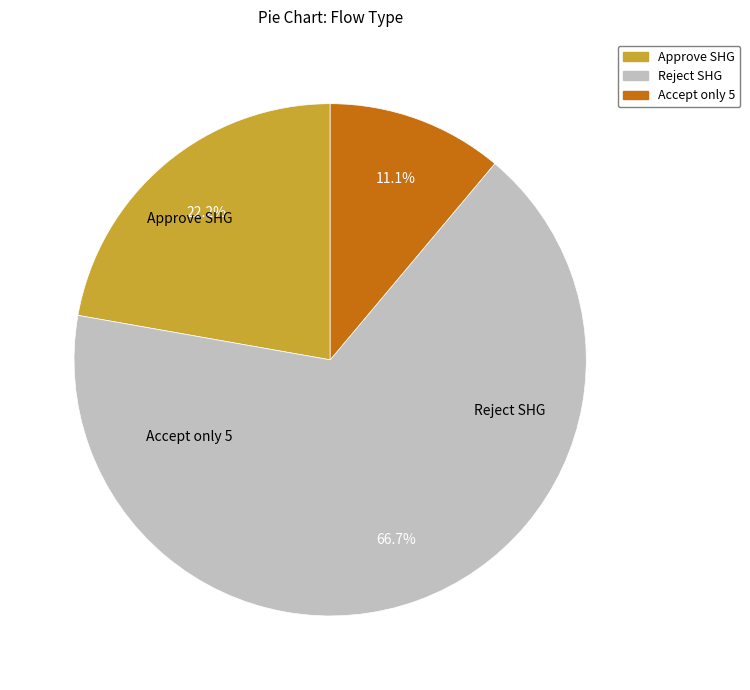

How many segments does this pie chart have?

3